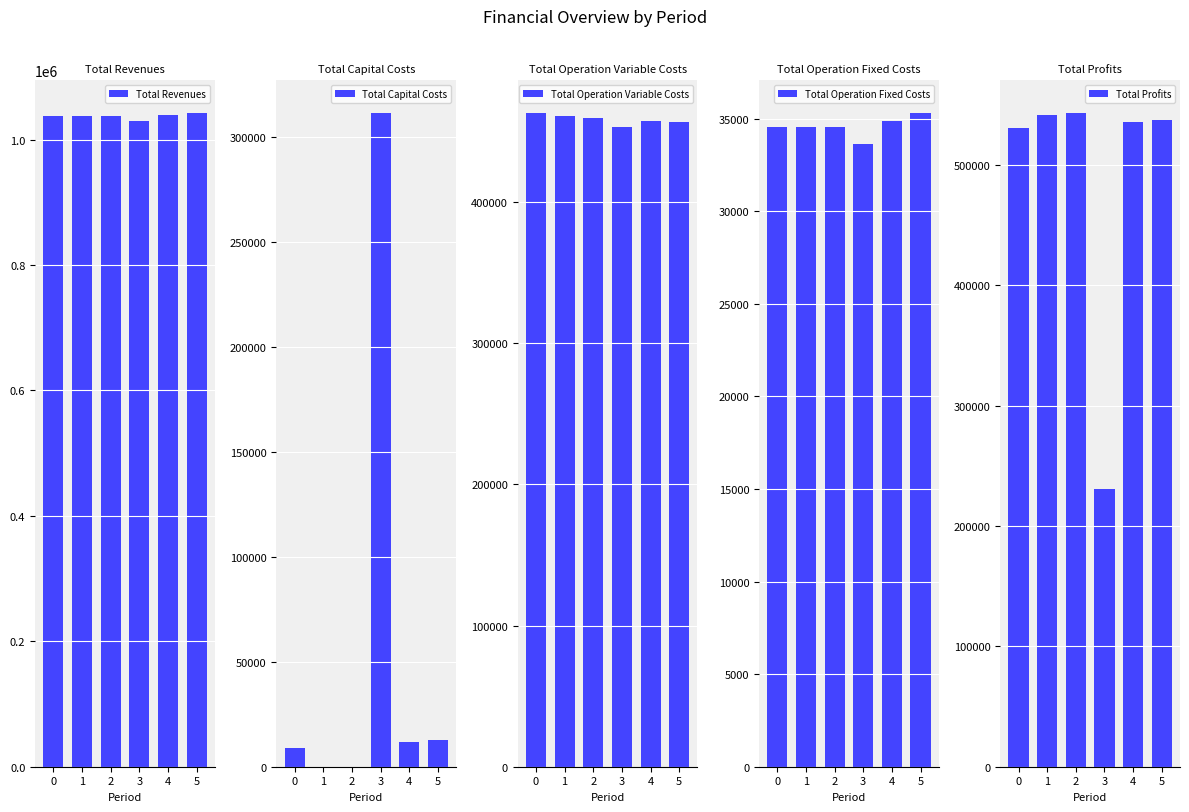

Rank the series at 2 from highest to lowest value.

Total Revenues, Total Profits, Total Operation Variable Costs, Total Operation Fixed Costs, Total Capital Costs